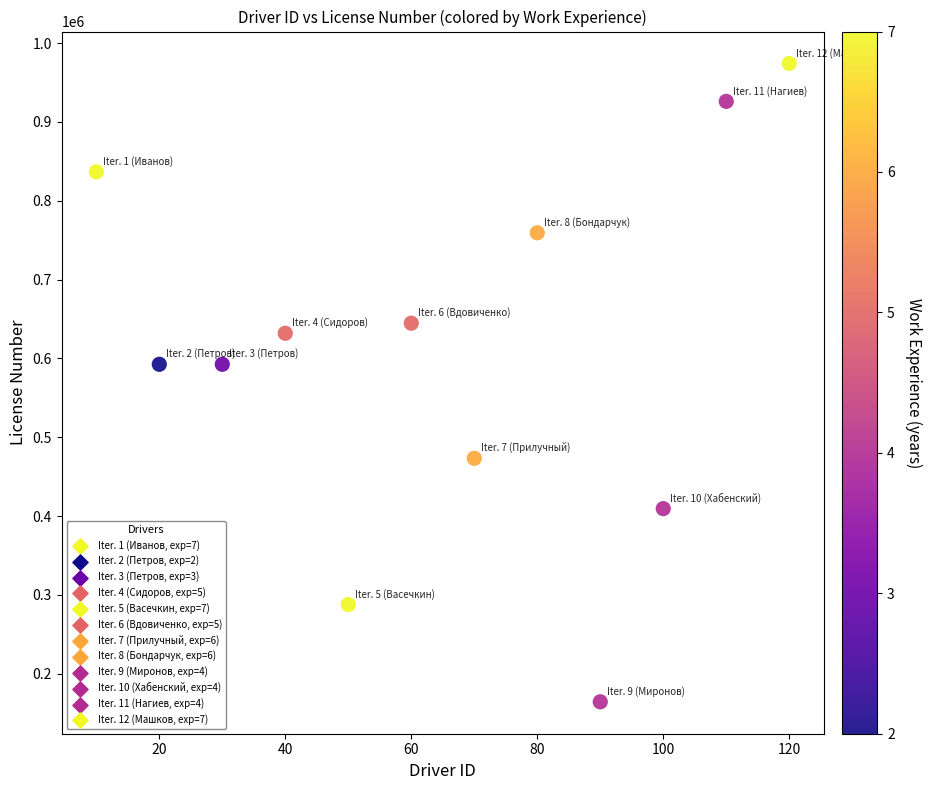

What is the range of X values (max minus min)?

110